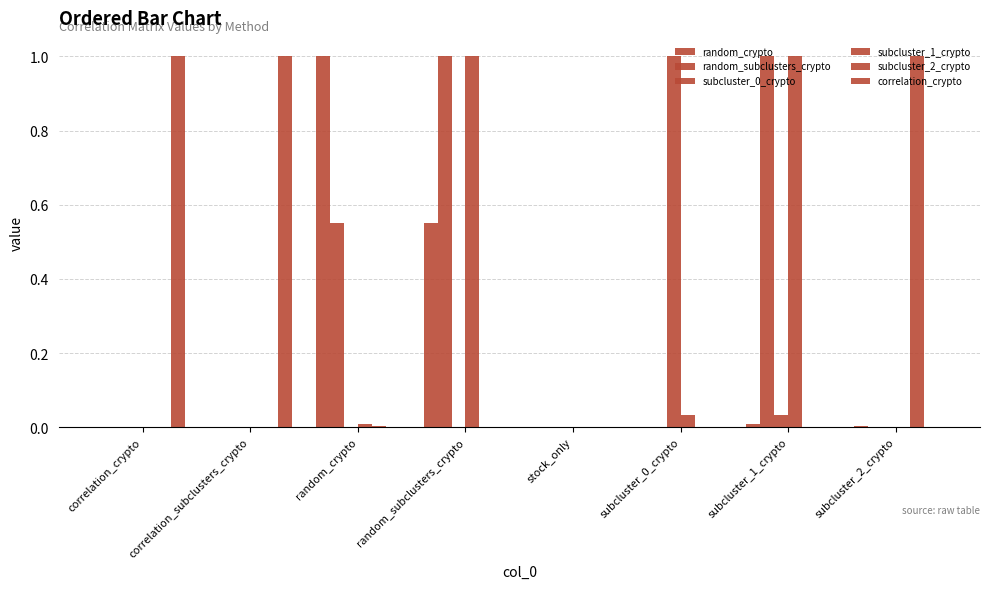

Between correlation_crypto and subcluster_1_crypto, which series saw the biggest shift?

random_subclusters_crypto